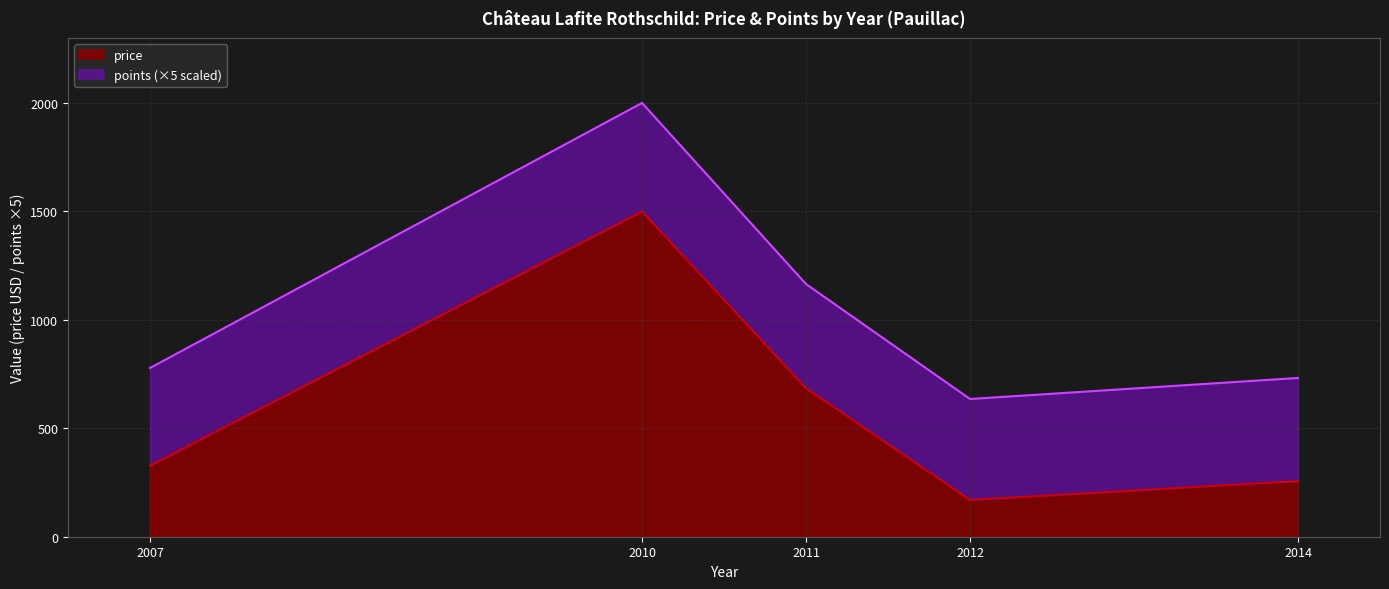

How many interior local peaks (higher than both neighbors) does the data have?

1